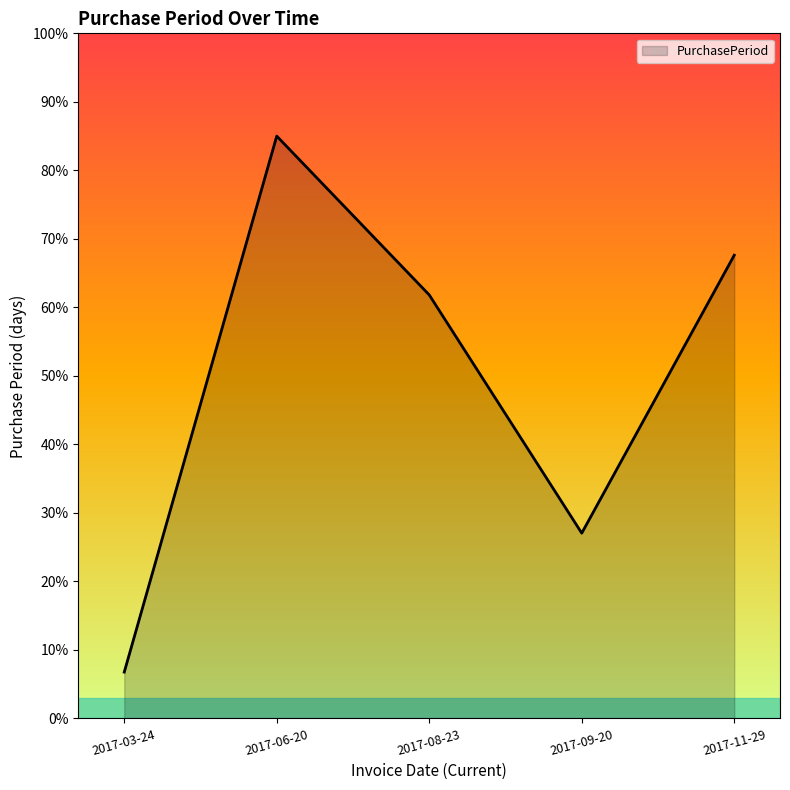

How many values exceed 61?

3